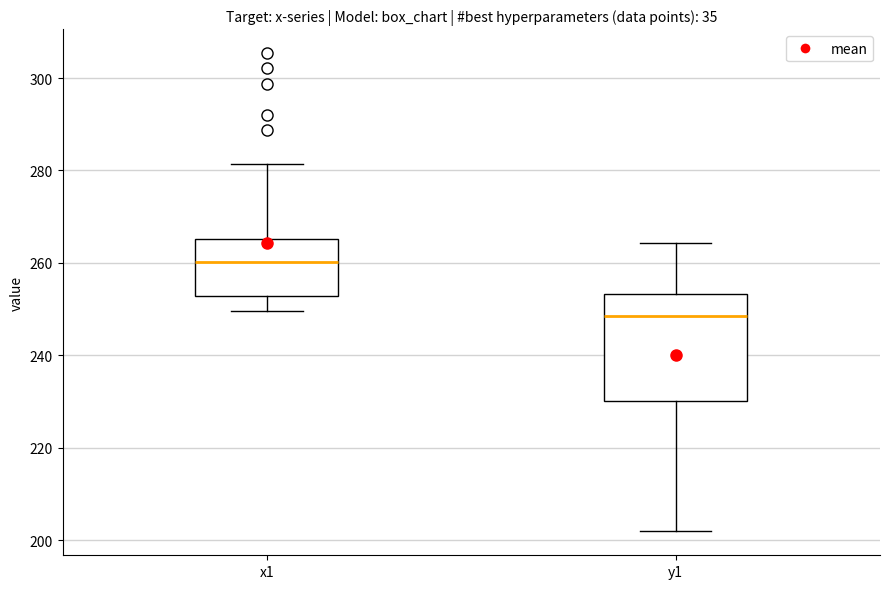

Where is the upper edge of the box for y1 on the y-axis? The values are not printed on the chart, so give them approximately, as read against the axis.

254